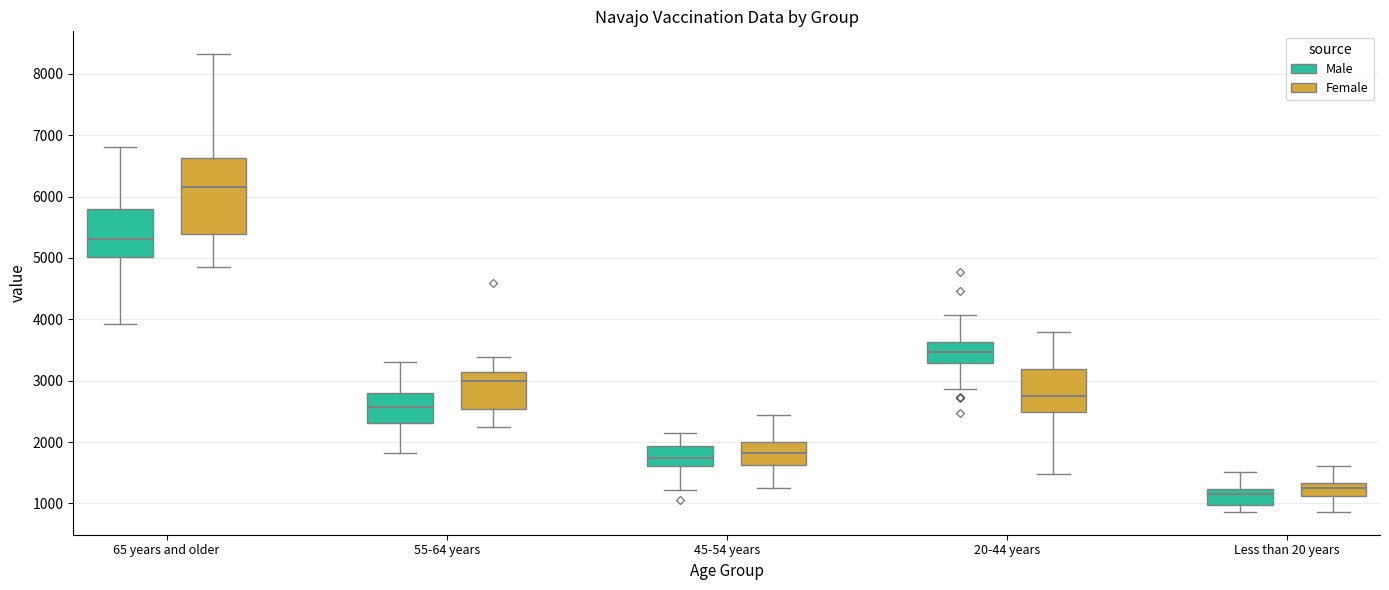

Where is the lower edge of the box for 20-44 years (Male) on the y-axis? The values are not printed on the chart, so give them approximately, as read against the axis.

3300